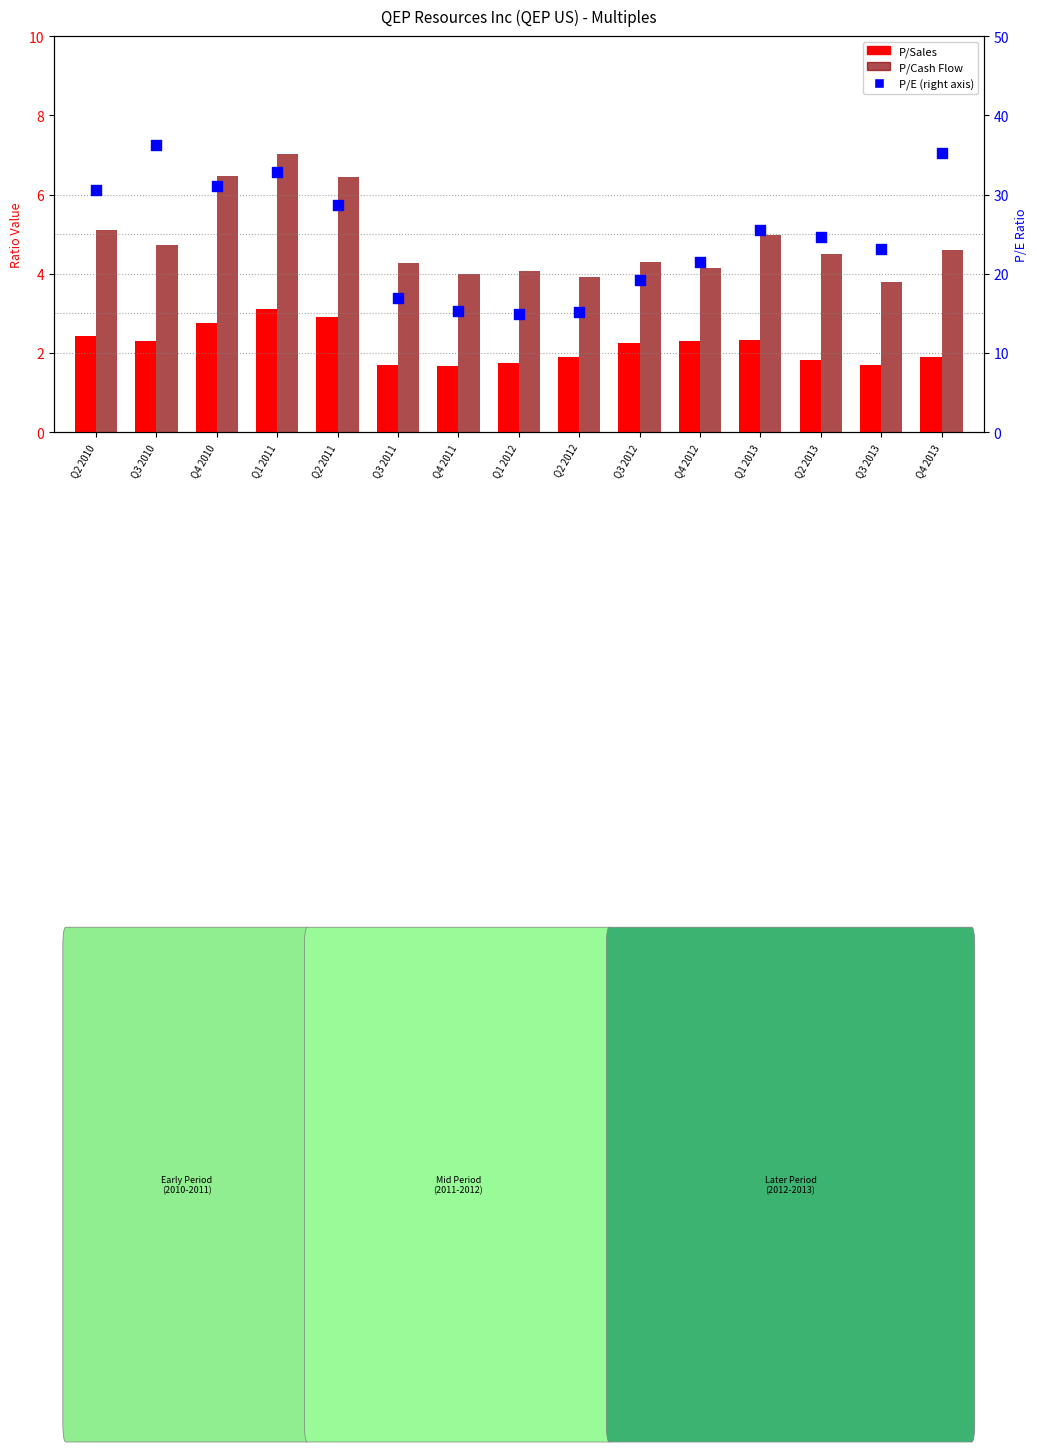

Which series reaches the minimum Y coordinate?

P/Sales